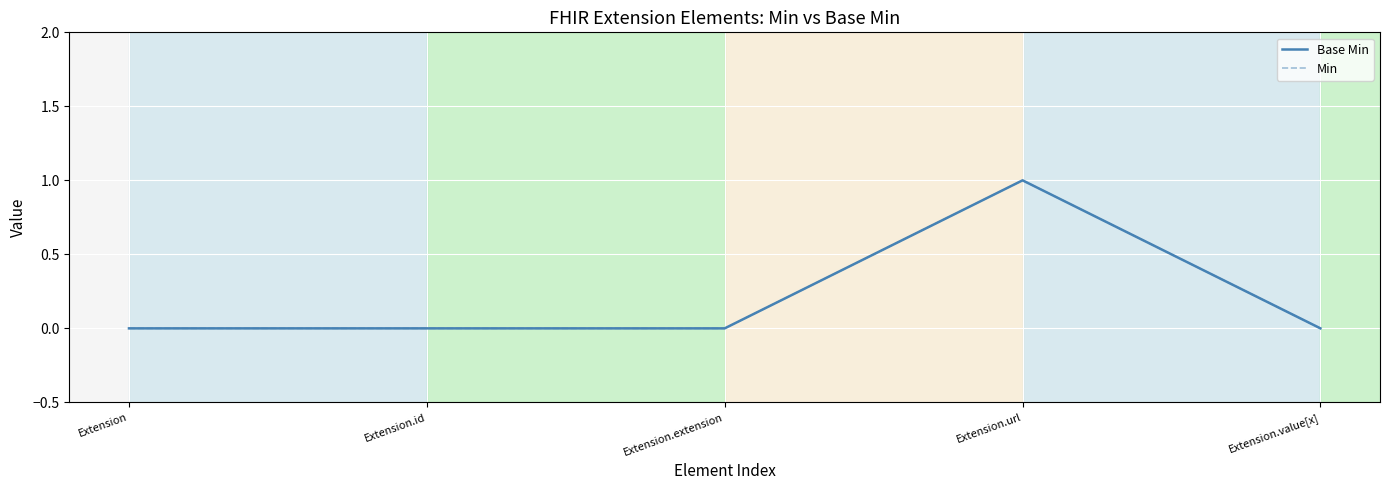

Does the chart have visible grid lines?

Yes